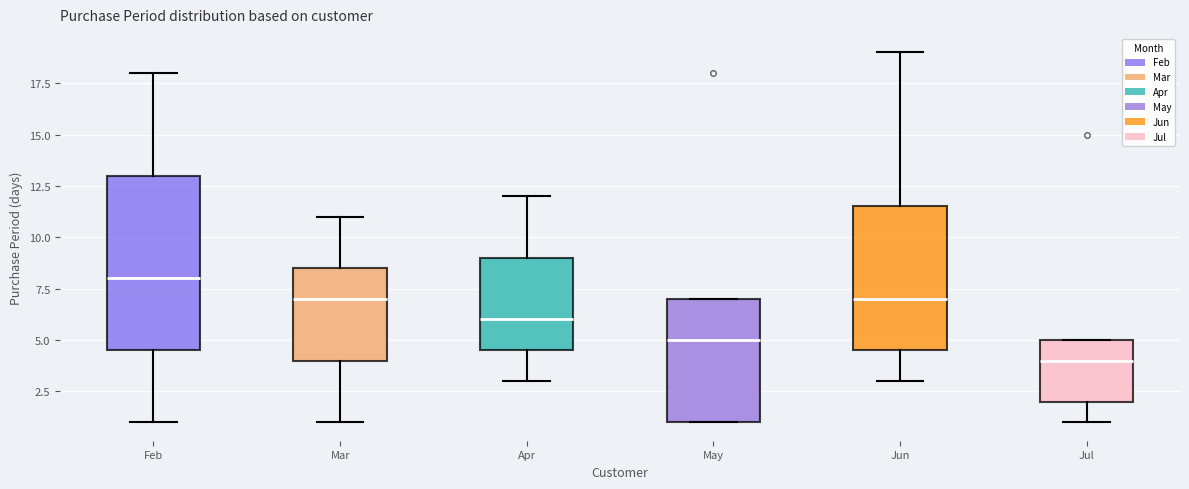

Which box's median line is the lowest?

Jul